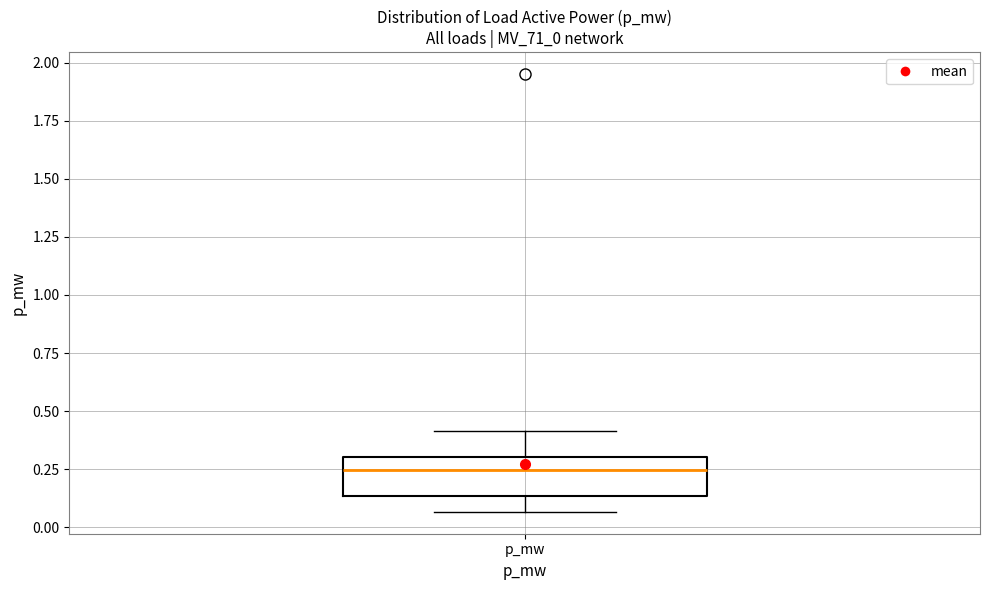

Where does the median line of the box for p_mw sit on the y-axis? The values are not printed on the chart, so give them approximately, as read against the axis.

0.25